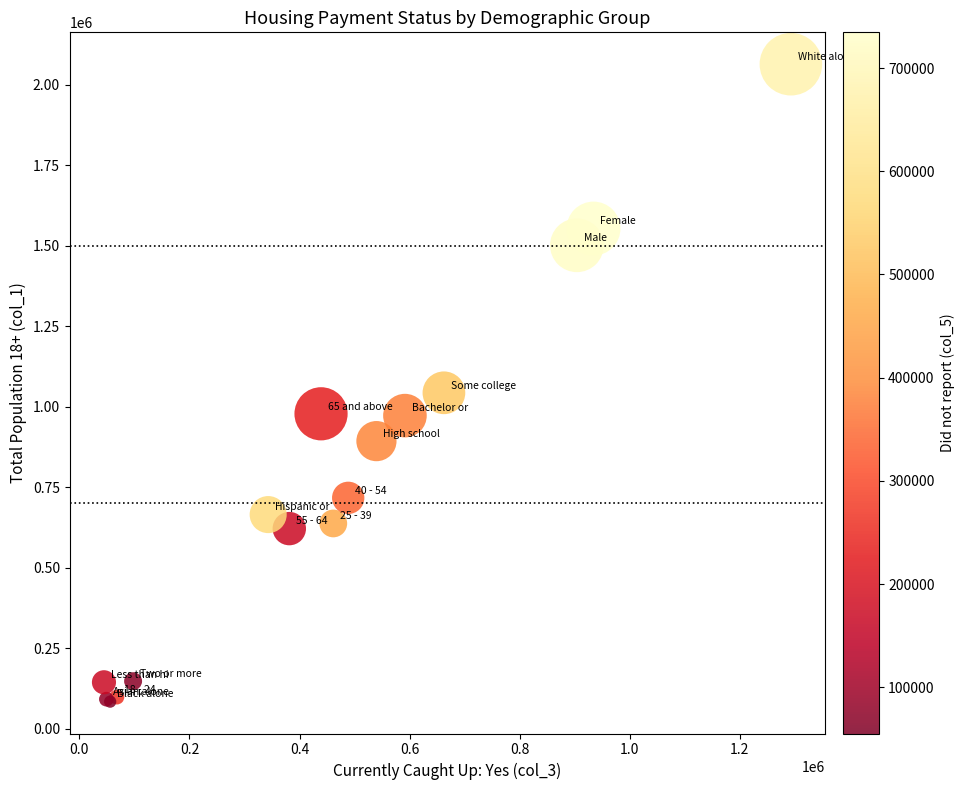

What Y value in the scatter plot is closest to 1074023?

1043380